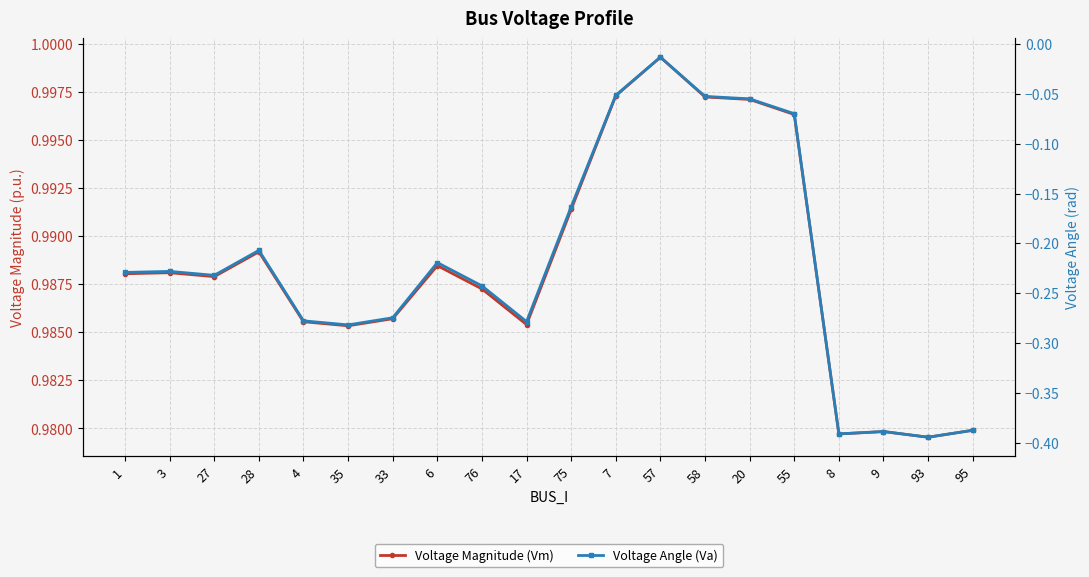

The value of Voltage Magnitude (Vm) at 35 is 1.0. True or false?

True